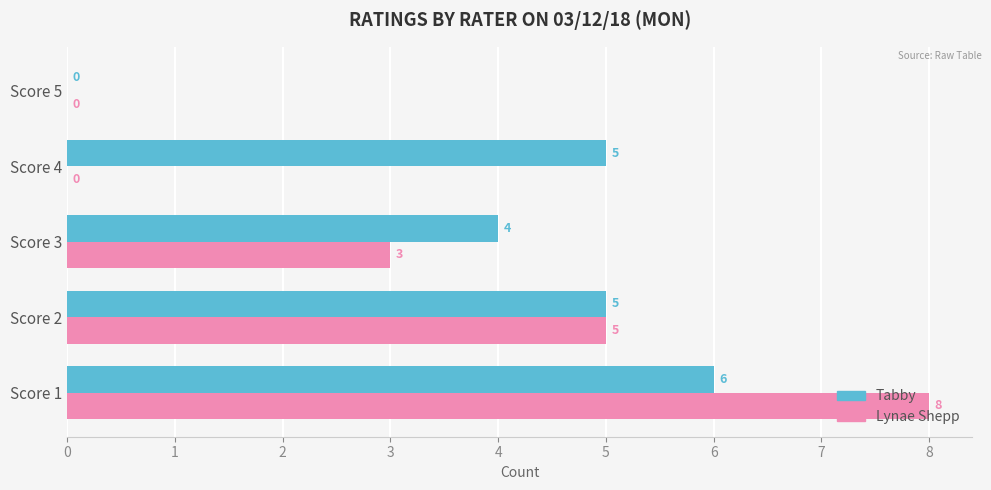

What is the approximate value of Lynae Shepp at Score 2?

5